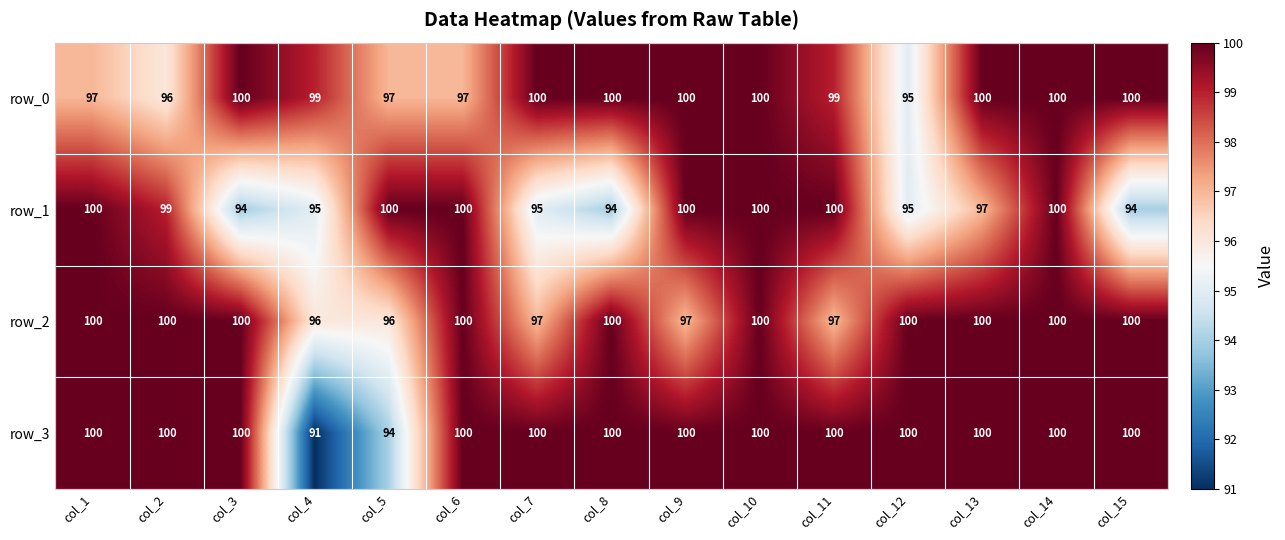

What is the sum of all row_2 values?

1483